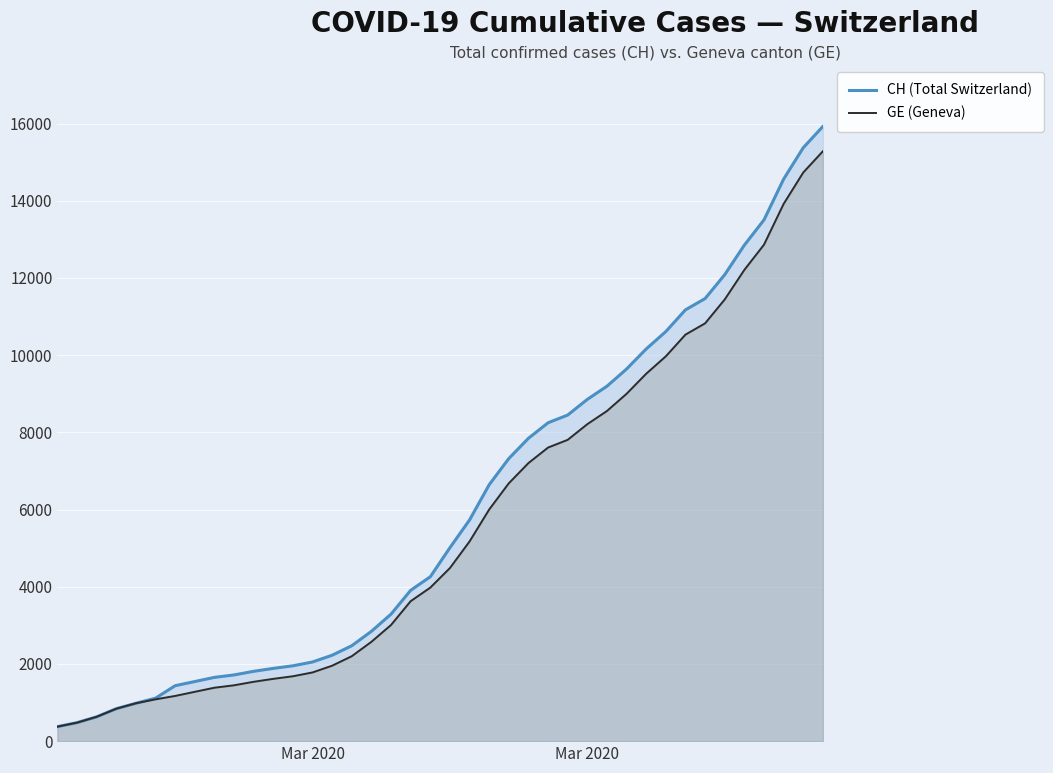

True or false: GE (Geneva) and CH (Total Switzerland) intersect in this chart.

False